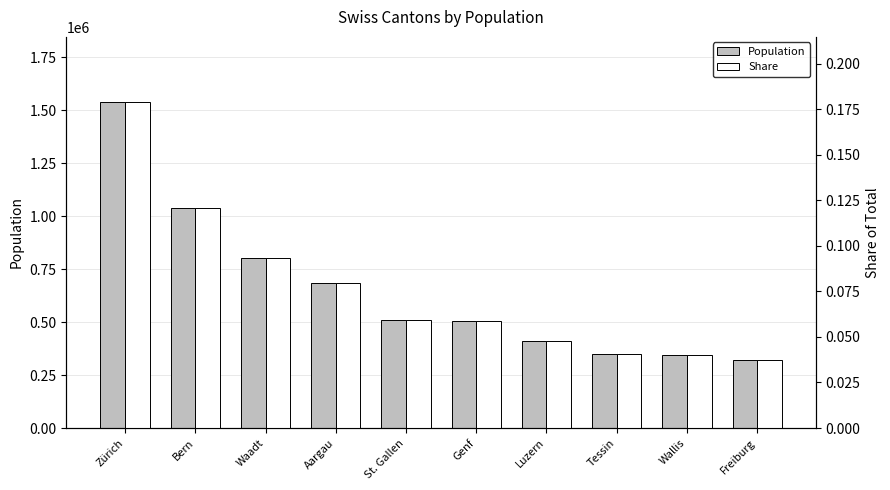

Rank the categories by Population value from highest to lowest.

Zürich, Bern, Waadt, Aargau, St. Gallen, Genf, Luzern, Tessin, Wallis, Freiburg